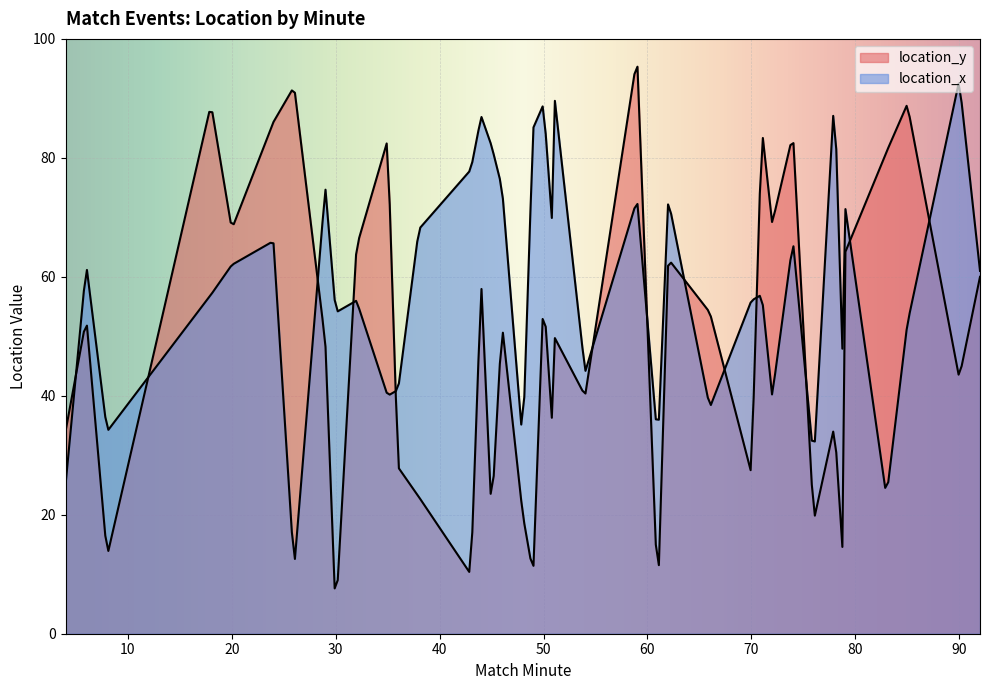

At how many categories does at least one series exceed 55?

30